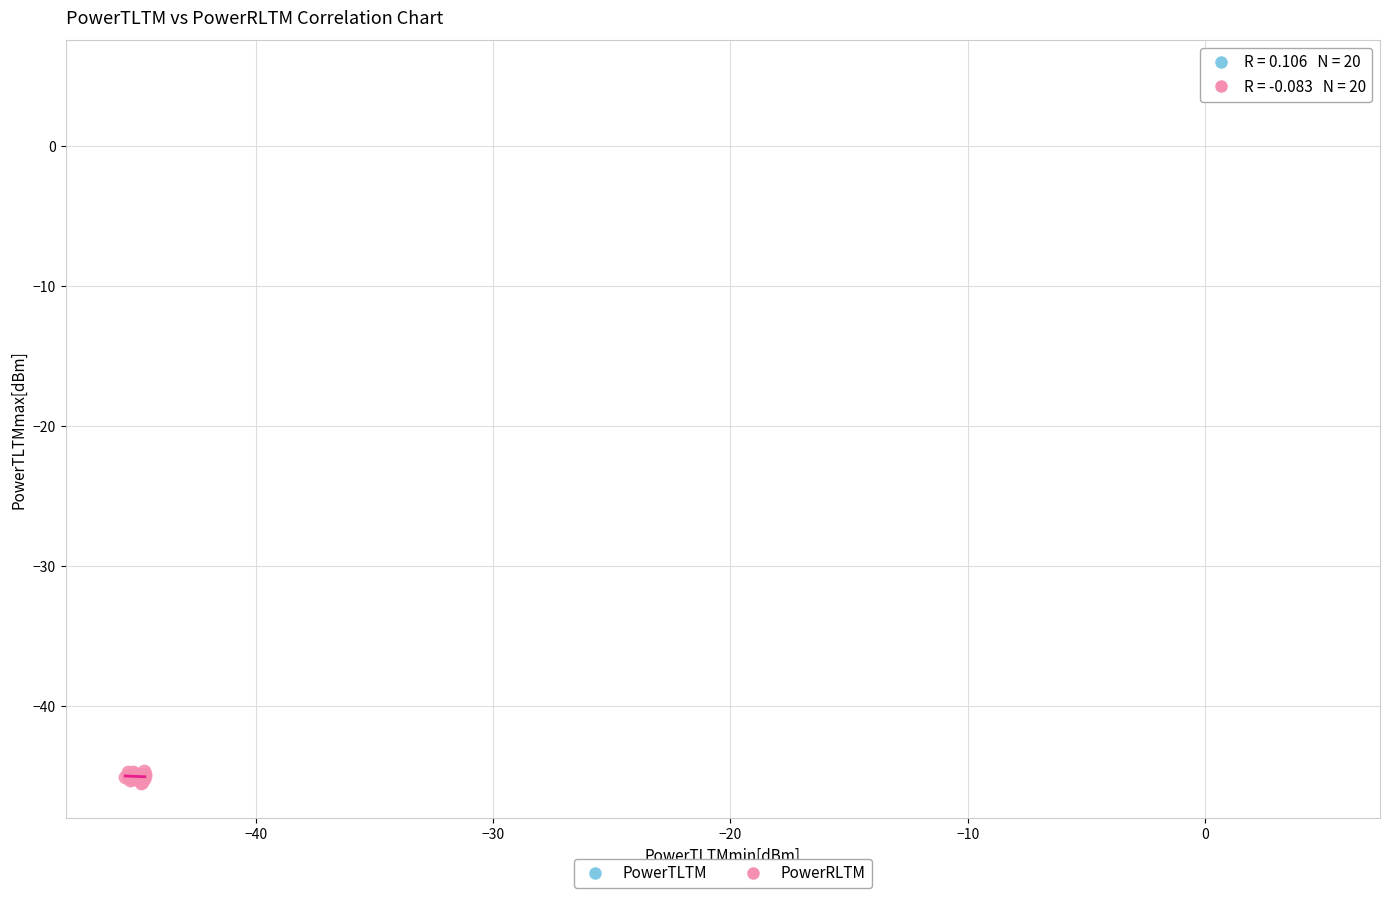

Which series has the widest spread of Y values?

PowerRLTM